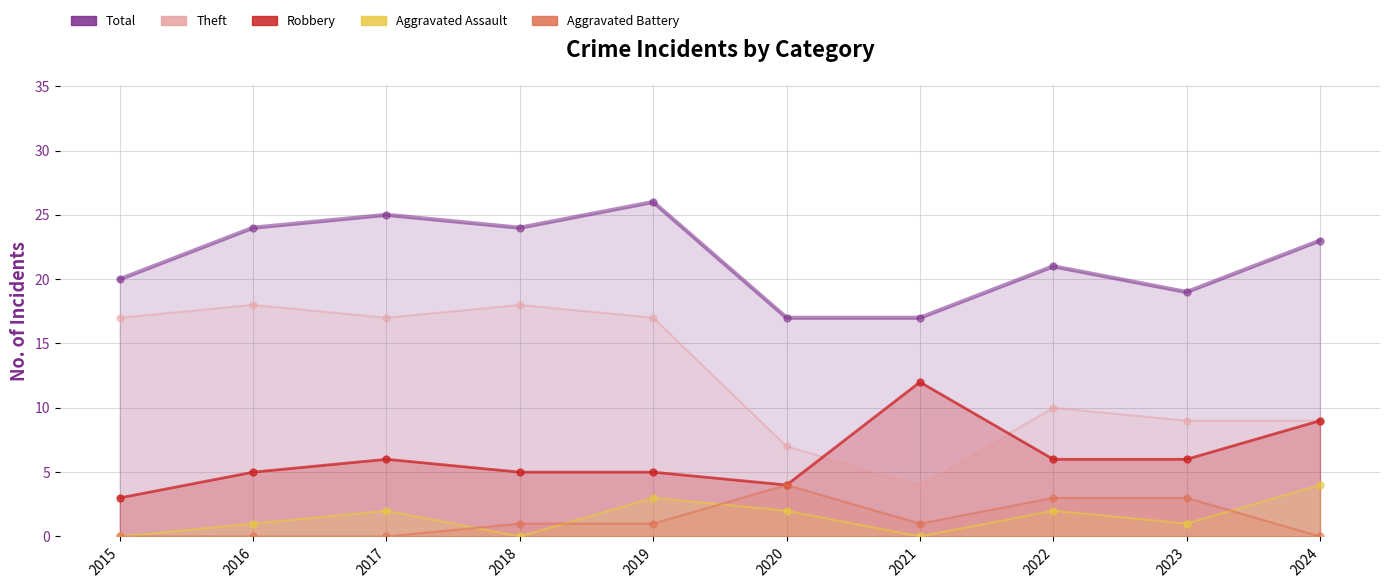

Which series has the widest spread of values?

Theft